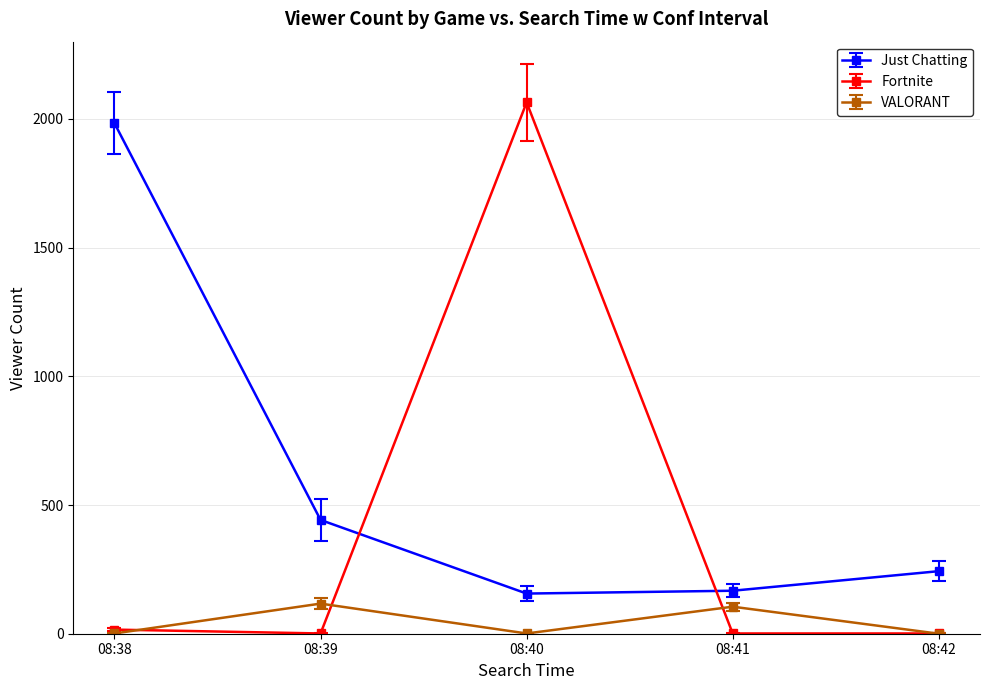

What is the maximum value for Just Chatting?

1983